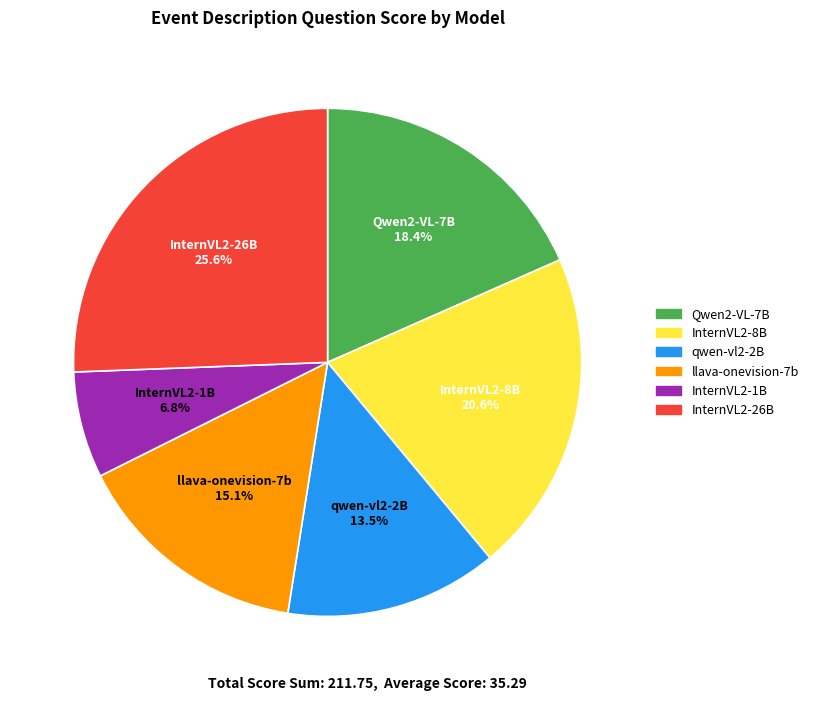

Is there any slice that represents more than half of the pie?

No